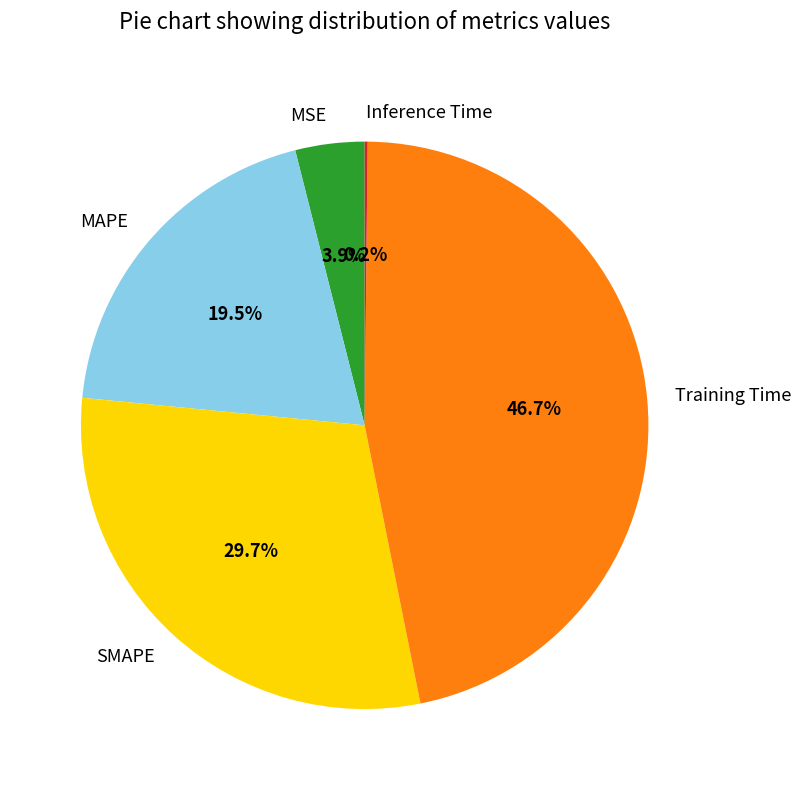

Is it true that Training Time is 47% of the pie?

True